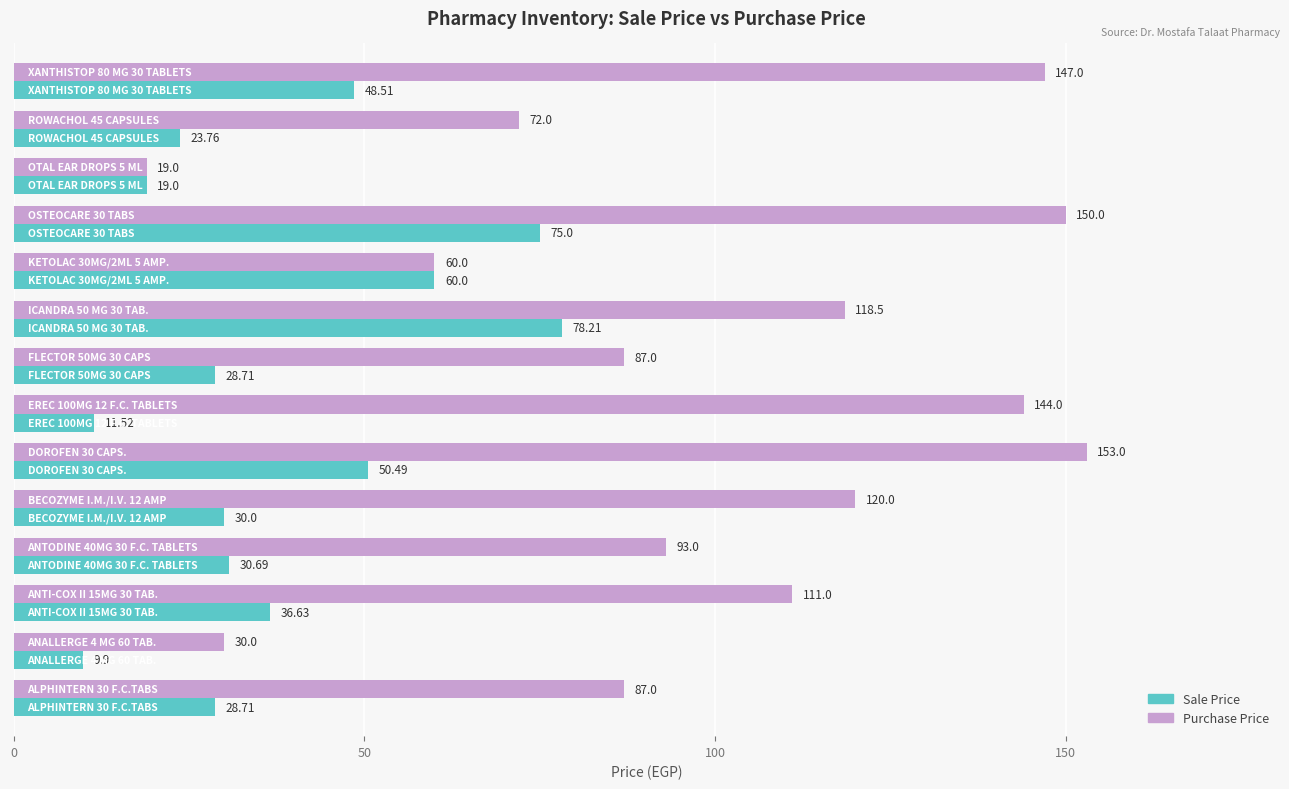

What is the sum of all Sale Price values?

531.1